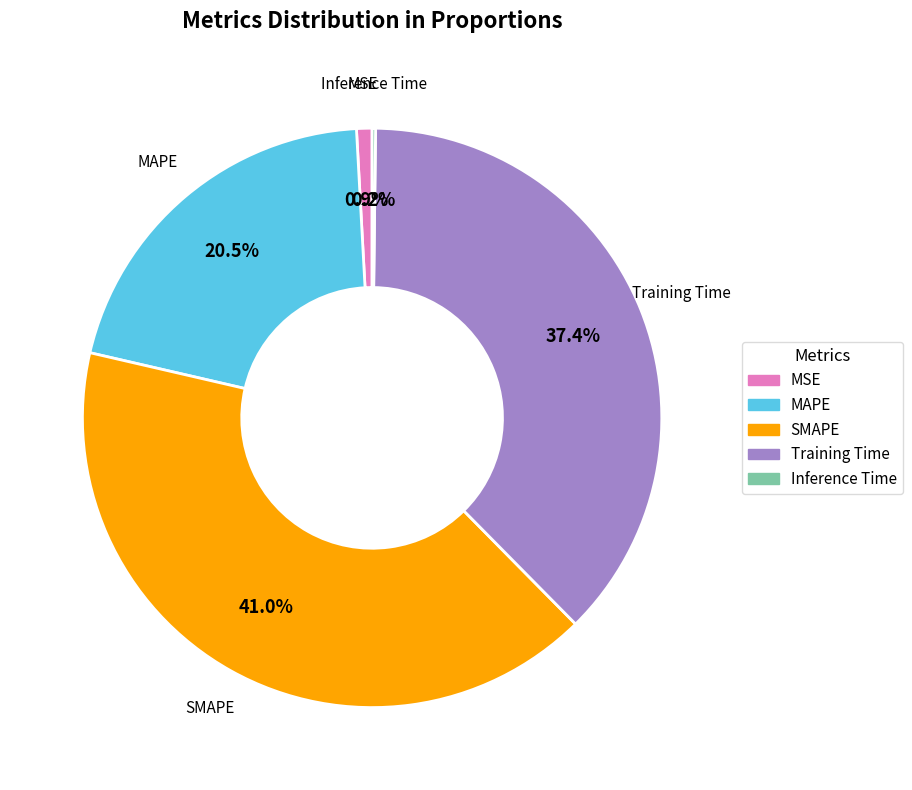

Is there any slice that represents more than half of the pie?

No